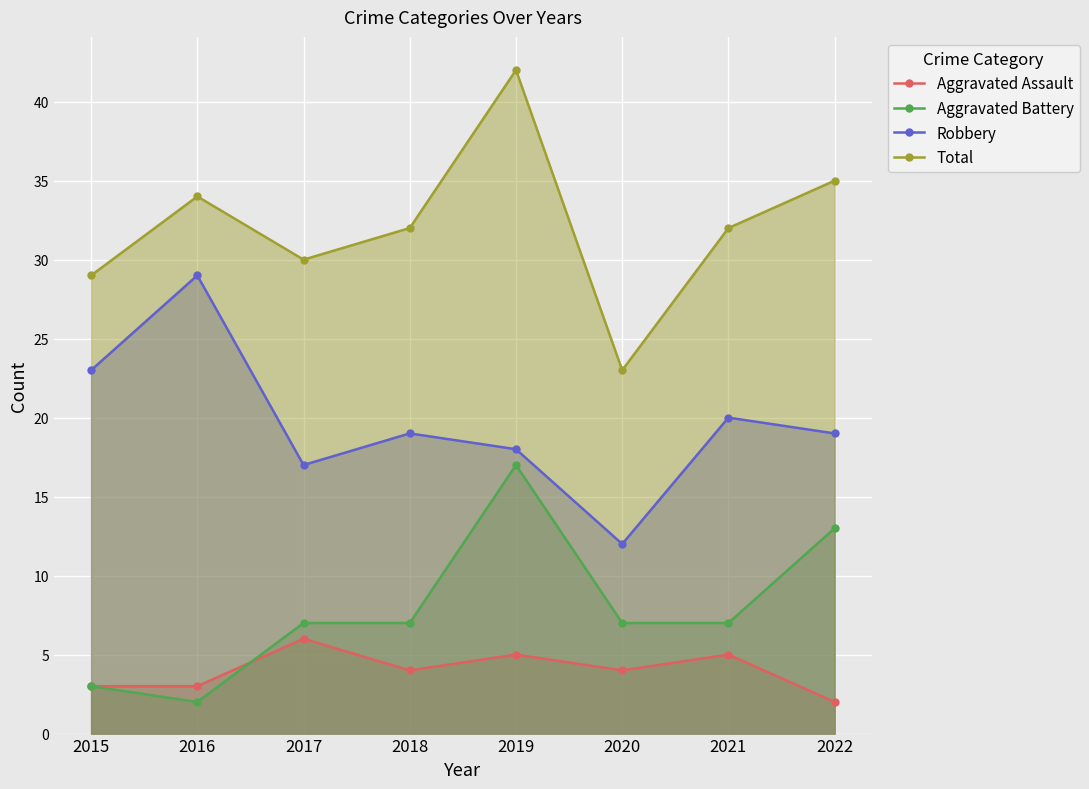

What are all the series names shown in the legend?

Aggravated Assault, Aggravated Battery, Robbery, Total